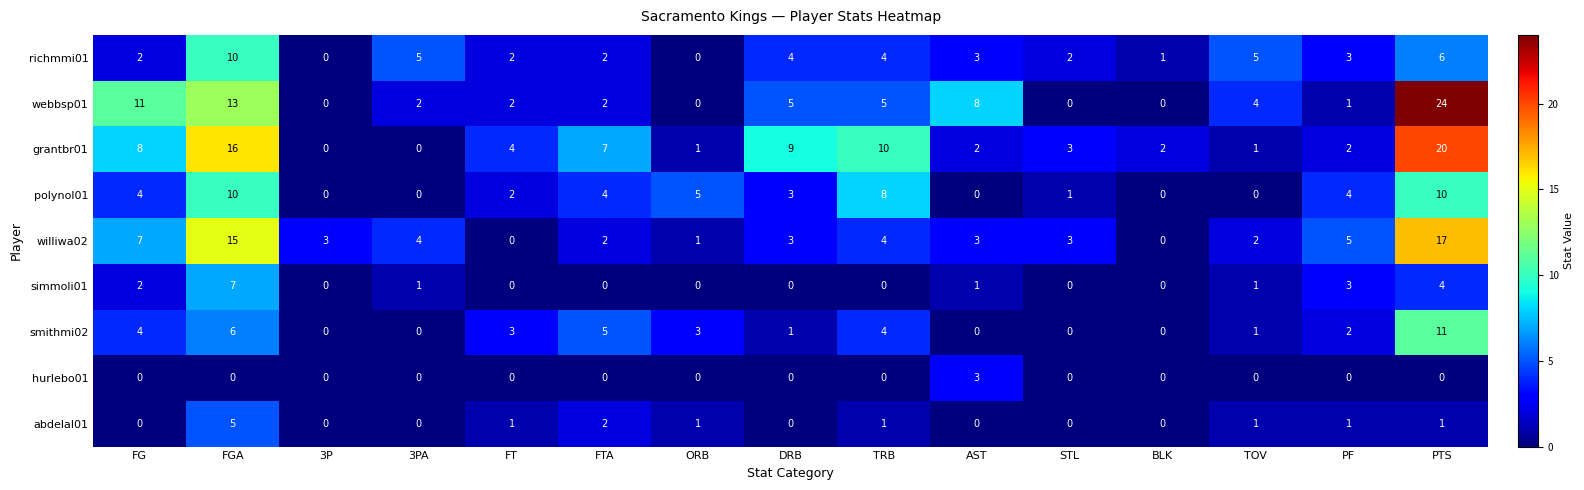

Where is polynol01 nearest to the value 5?

ORB